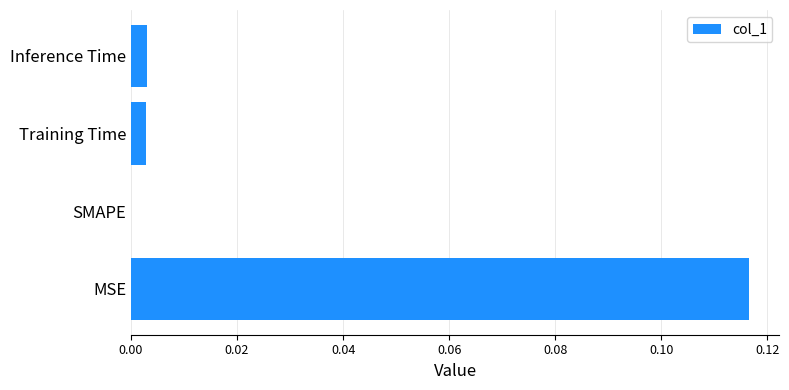

Is it true that the value at Training Time is 0.0?

True